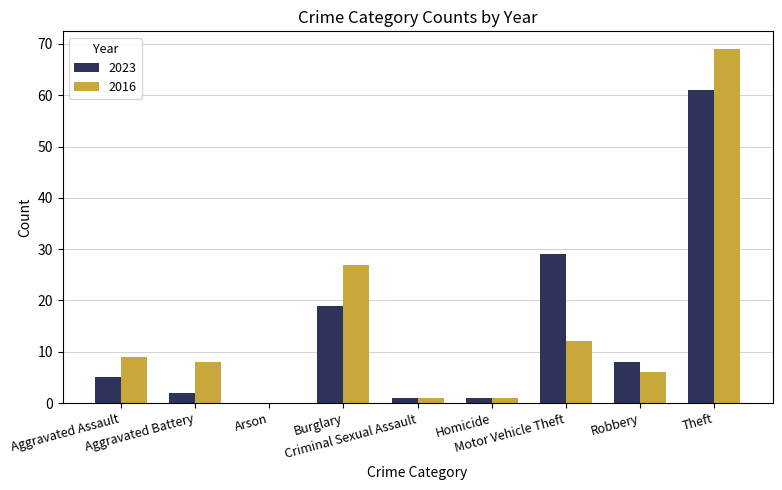

Does the chart contain stacked bars?

No